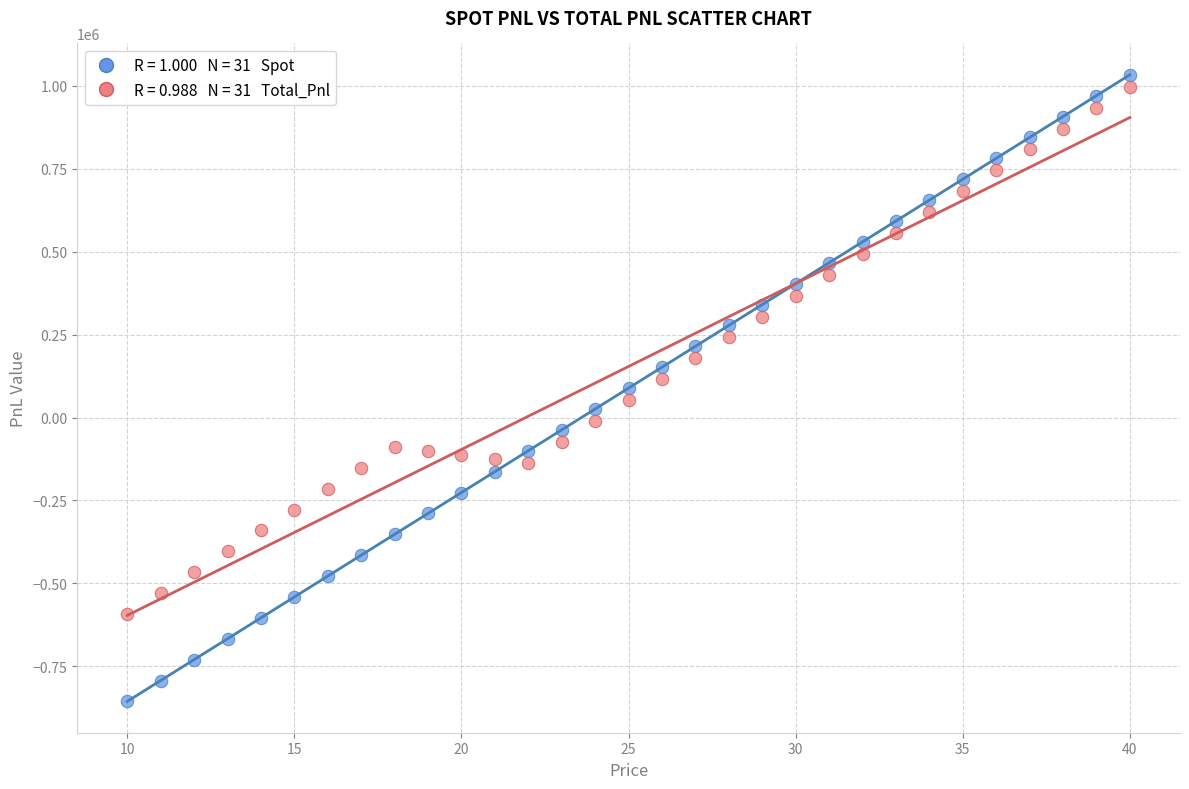

Across all data points, what is the range of Y values (max minus min)?

1889055.5